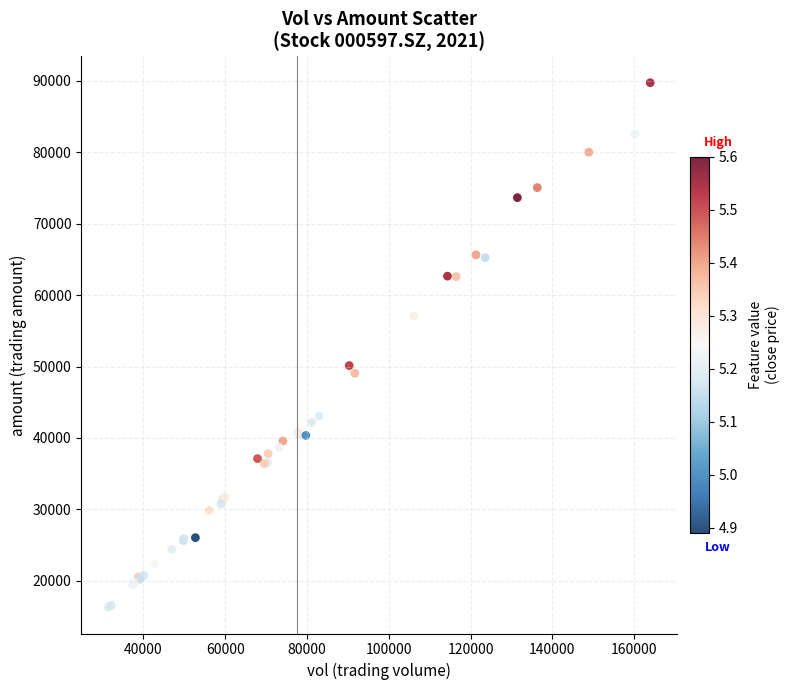

What Y value in the scatter plot is closest to 53023?

50141.9